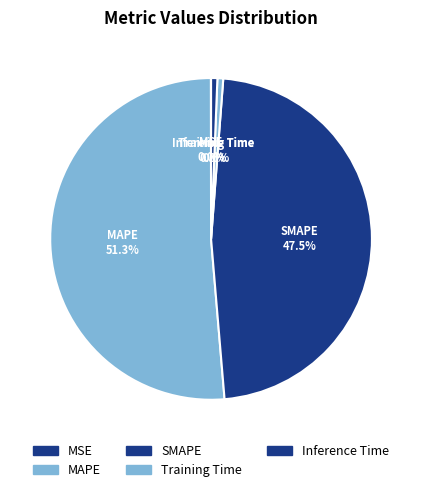

To the nearest percent, what percentage of the pie is Training Time?

1%